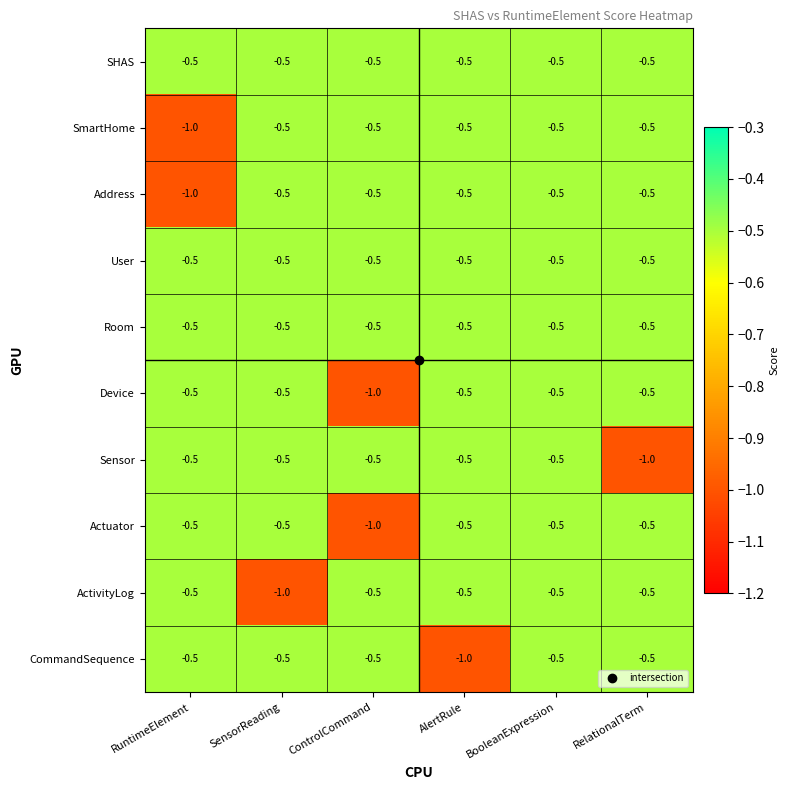

What is the total value across all series at AlertRule?

-5.5